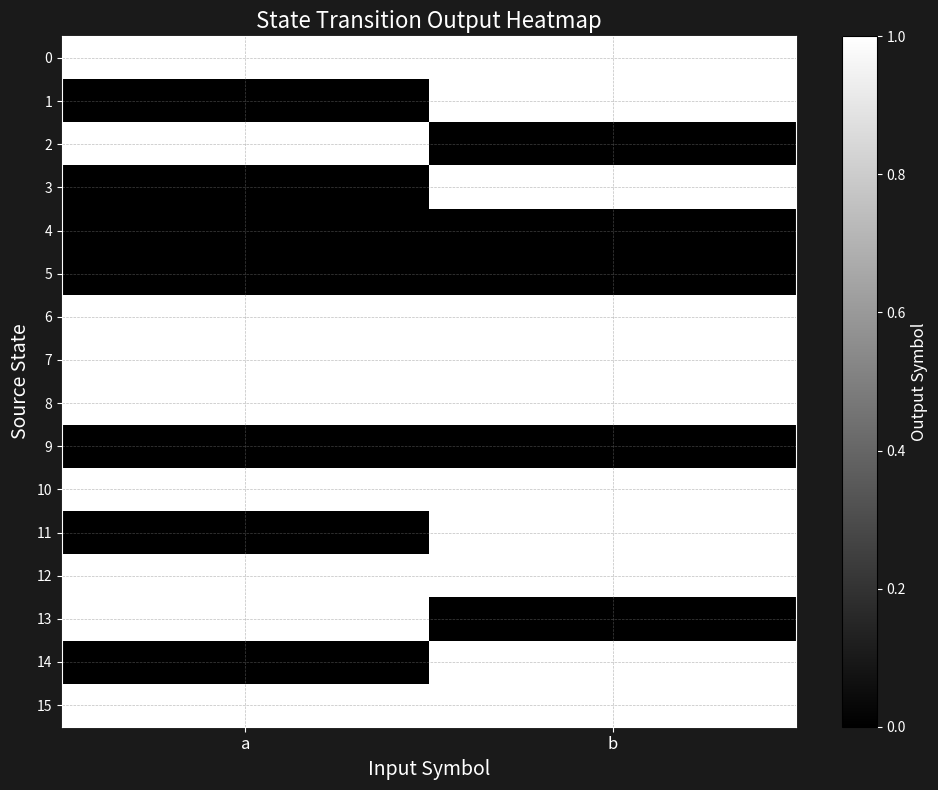

How many series are shown in this chart?

16